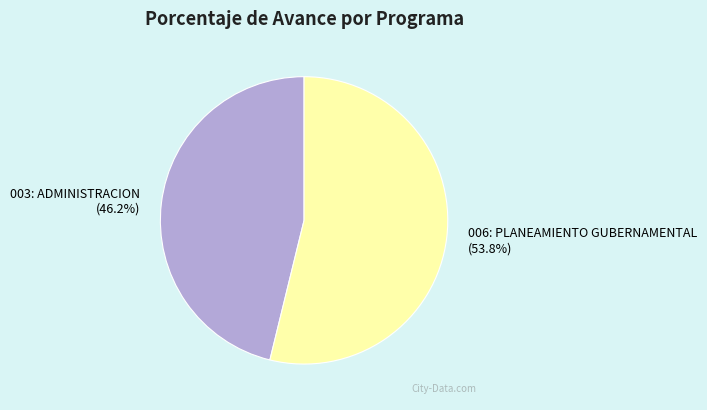

What portion of the pie excludes 003: ADMINISTRACION?

53.8%